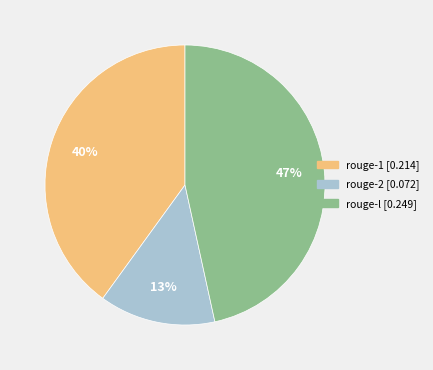

Count the number of slices in the pie.

3